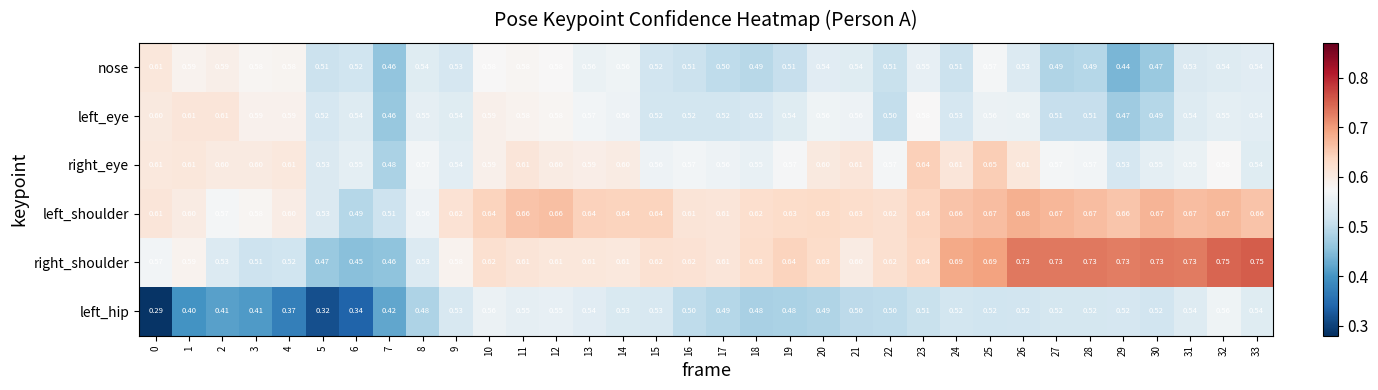

Which series has the largest total across all categories?

left_shoulder